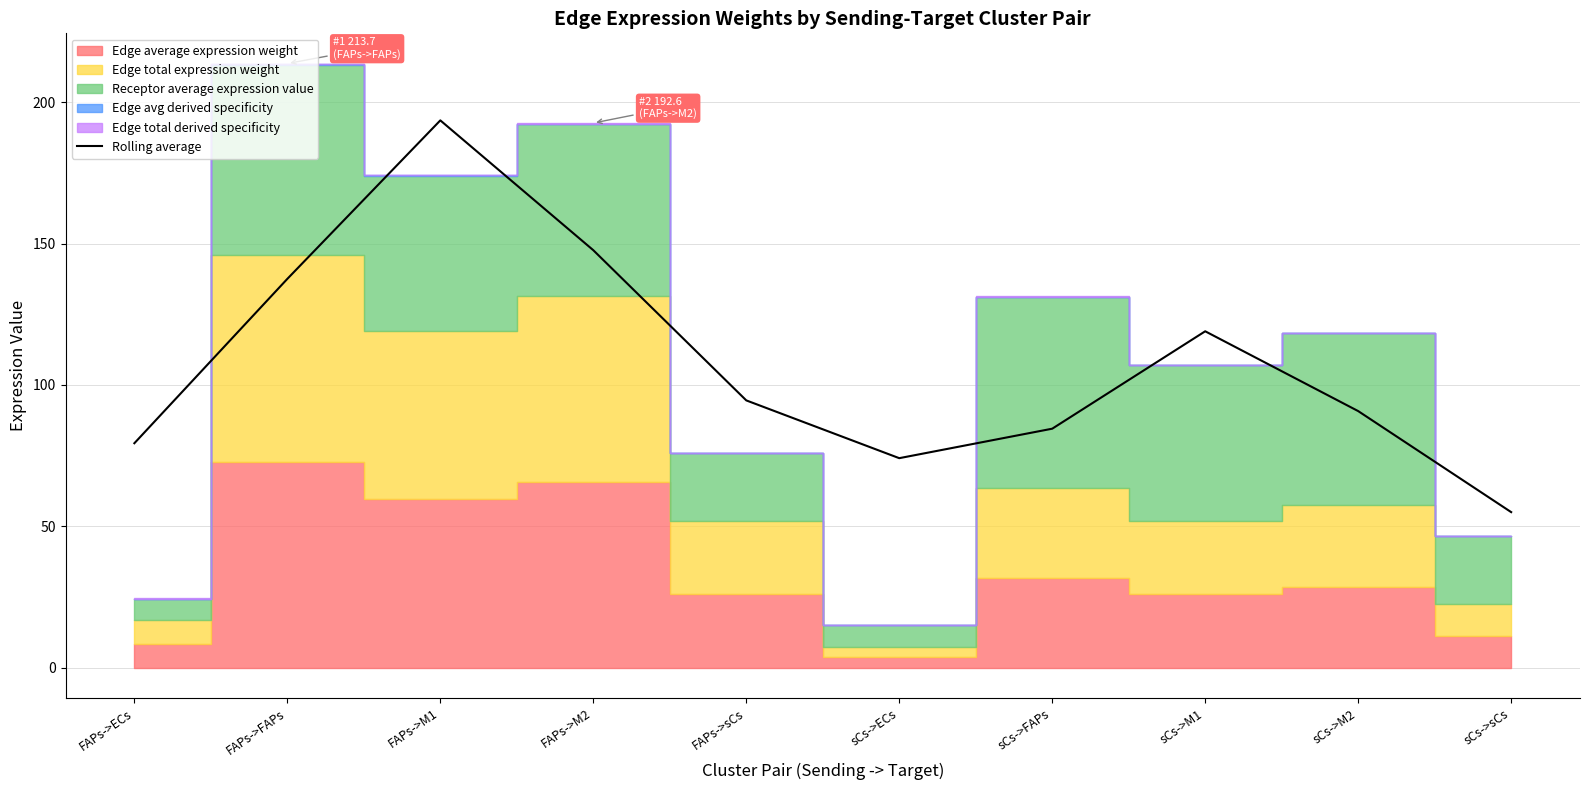

What is the smallest value displayed?

55.0